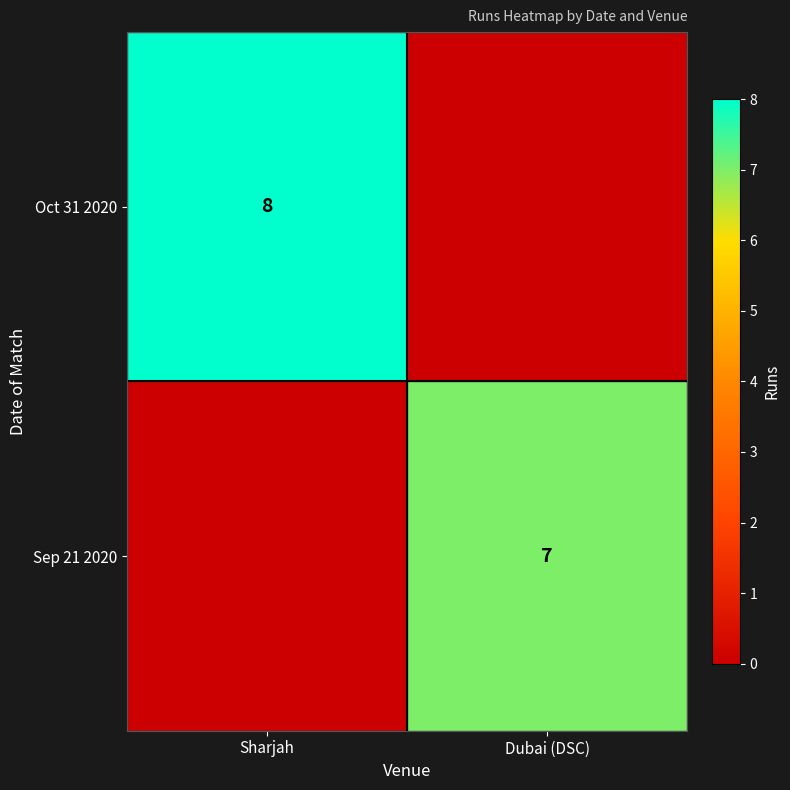

Is the value of Sep 21 2020 at Dubai (DSC) greater than the value of Oct 31 2020 at Sharjah?

No